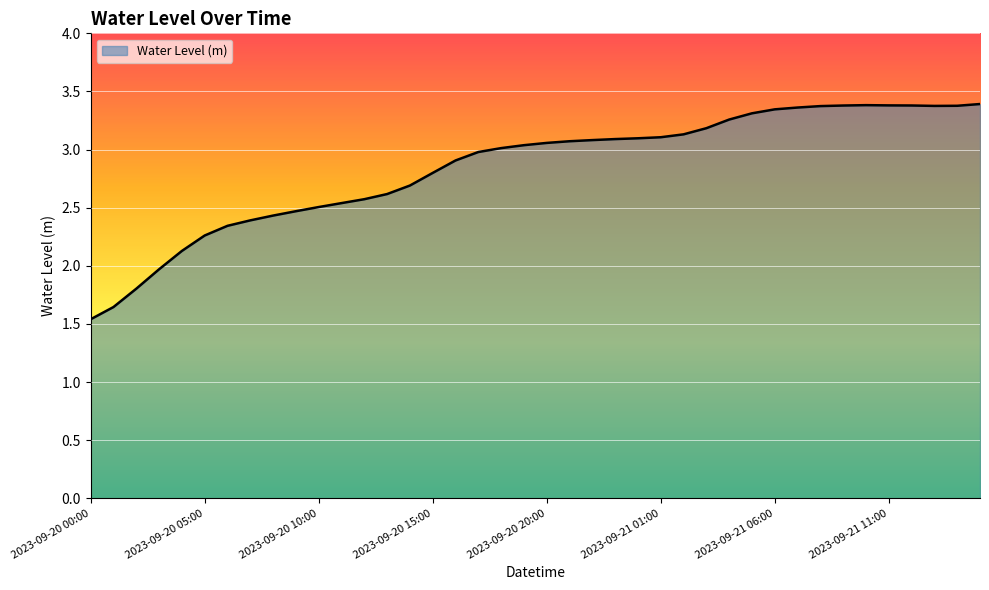

What is the greatest value displayed?

3.4